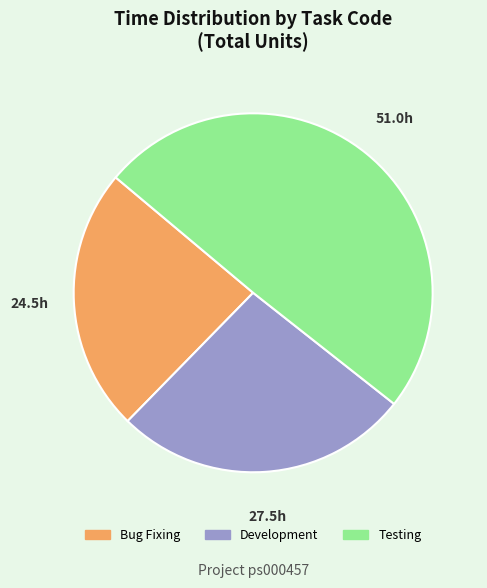

Combined, do Bug Fixing and Development account for over 50%?

Yes